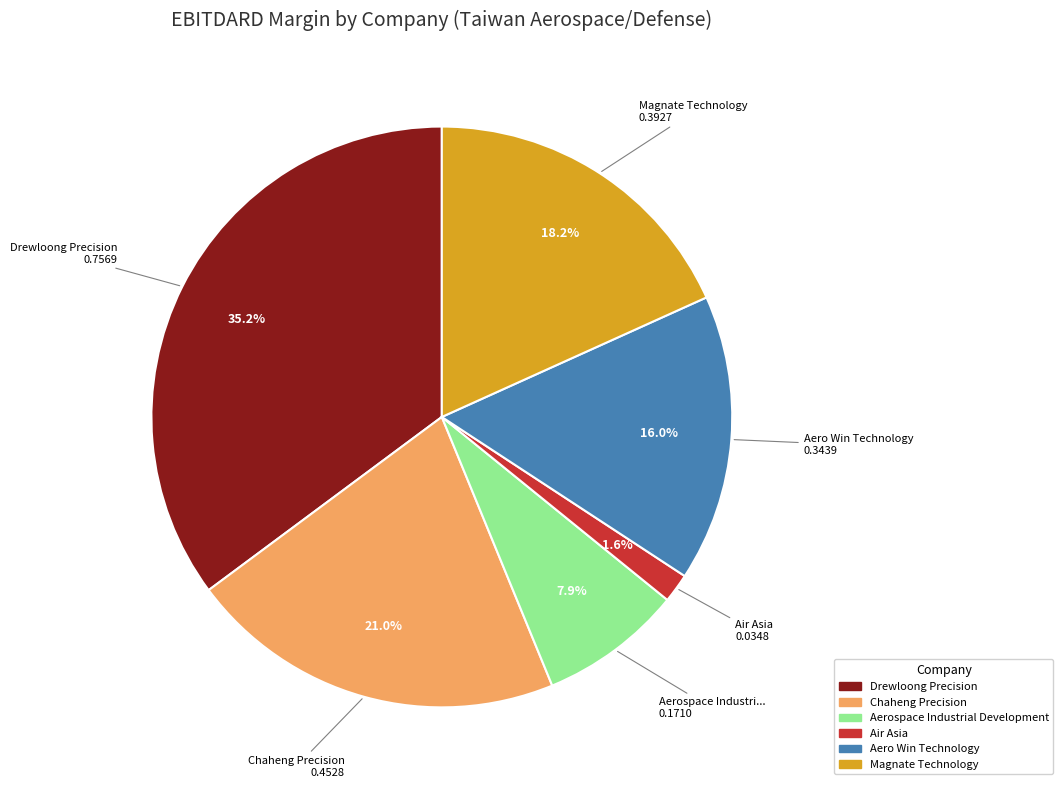

What is the largest slice in the pie chart?

Drewloong Precision